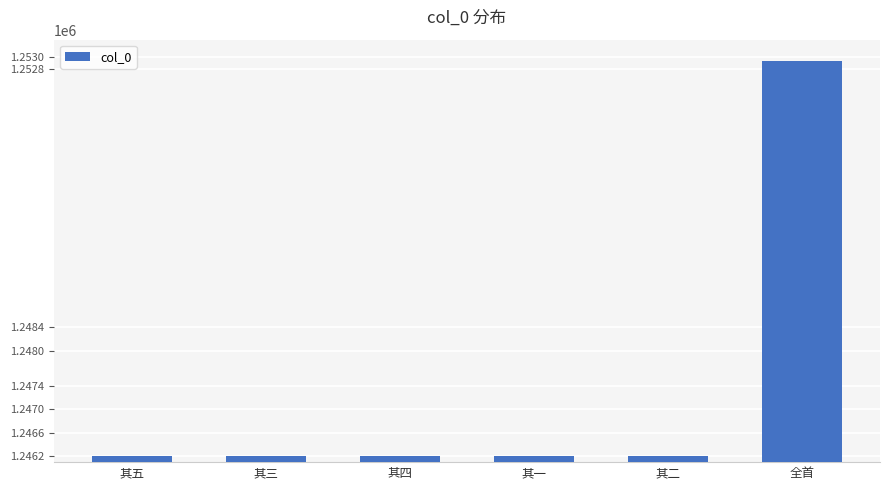

What is the difference between the maximum and second lowest values?

6727